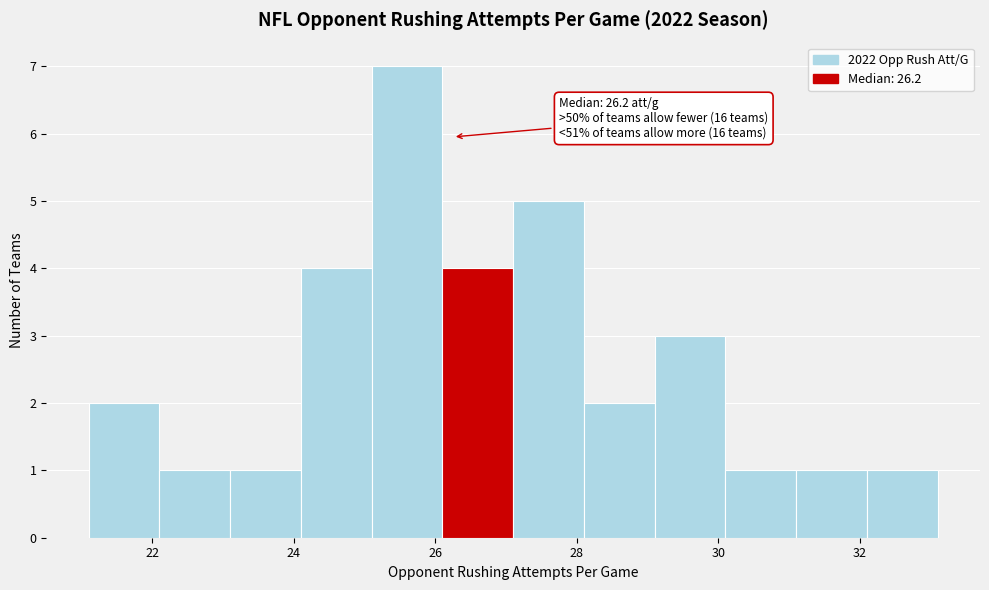

Which range on the x-axis has the tallest bar?

25.1 to 26.1